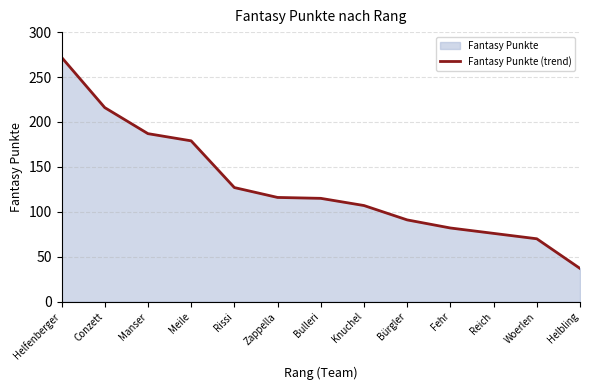

True or false: the data shows 107 at Knuchel.

True